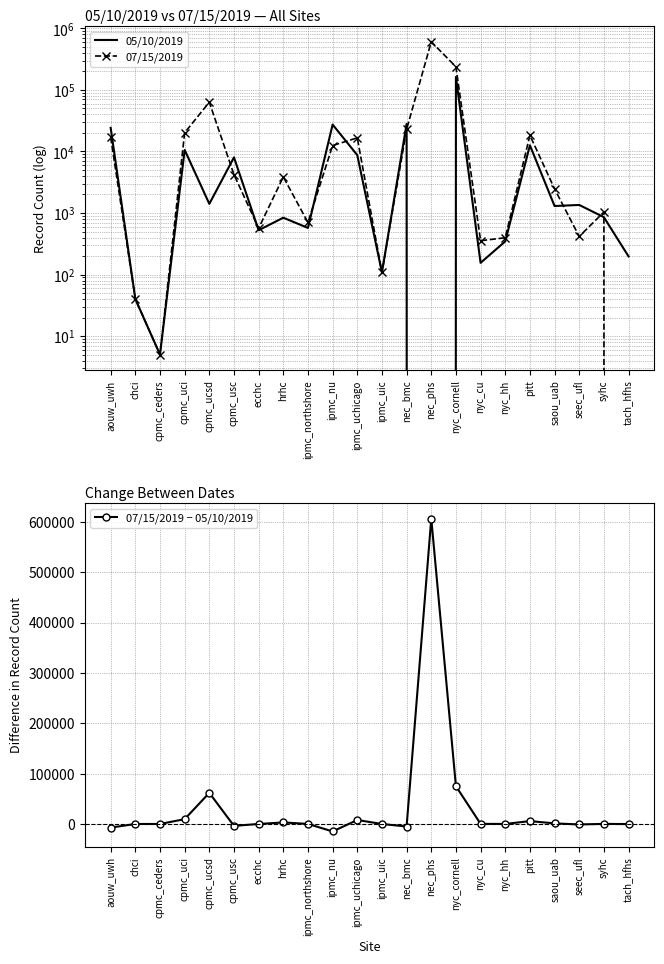

What position from the left is hrhc?

8